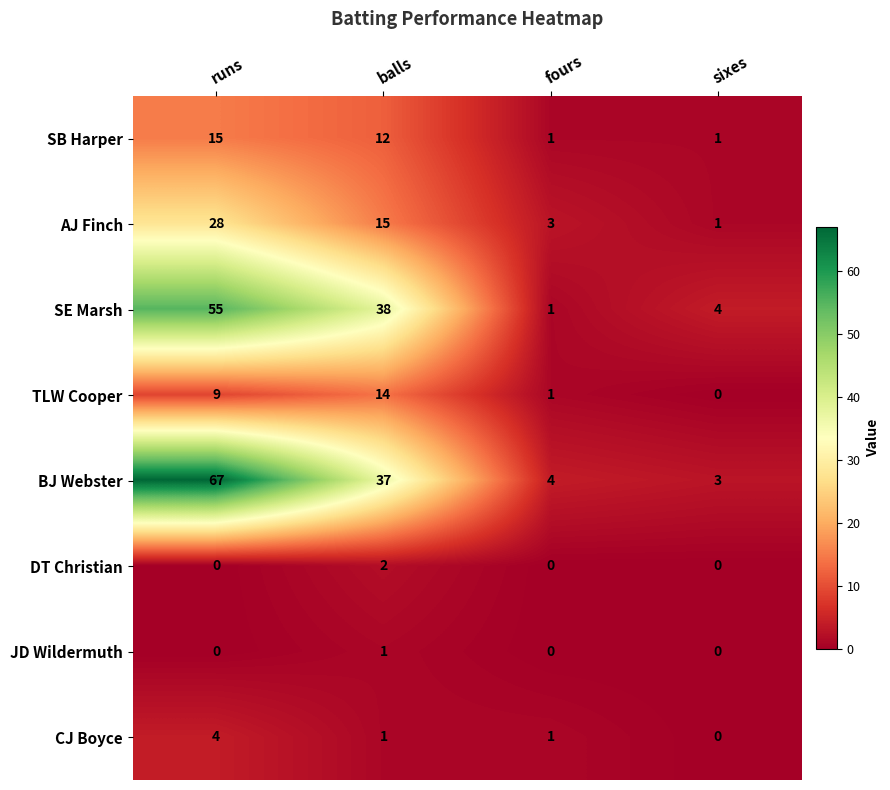

Which series has the widest spread of values?

BJ Webster